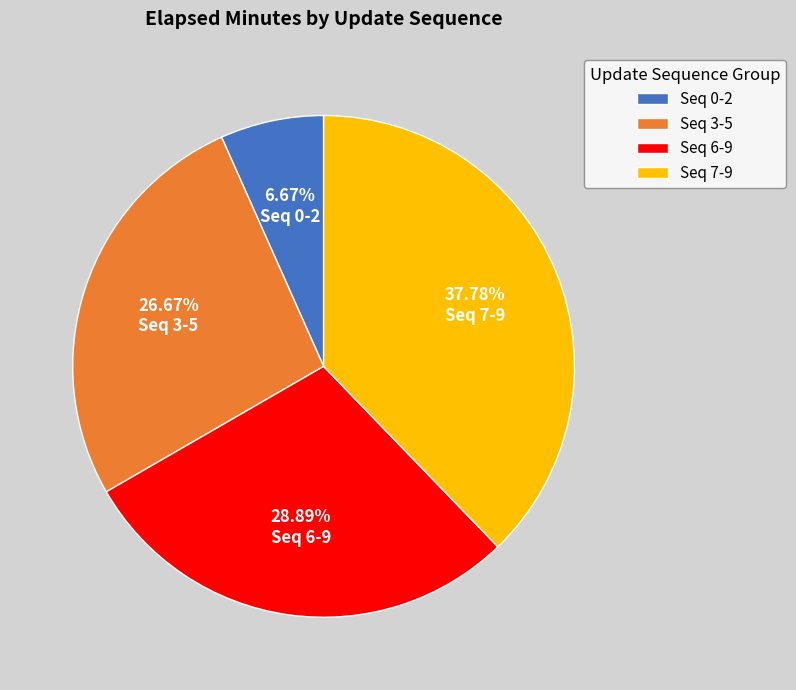

Does Seq 6-9 account for over 50% of the chart?

No